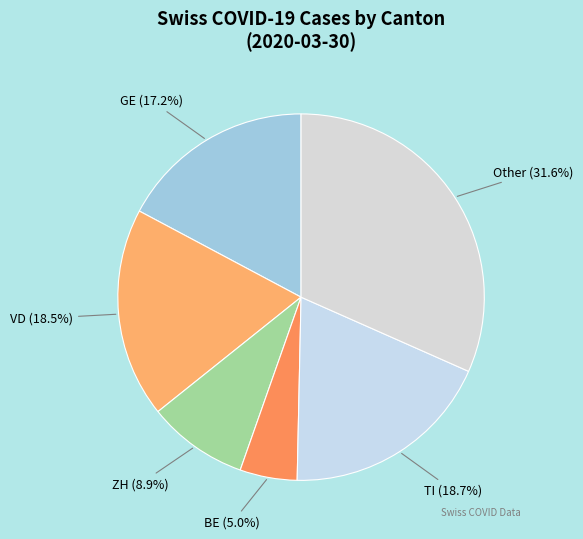

How many slices are in this pie chart?

6